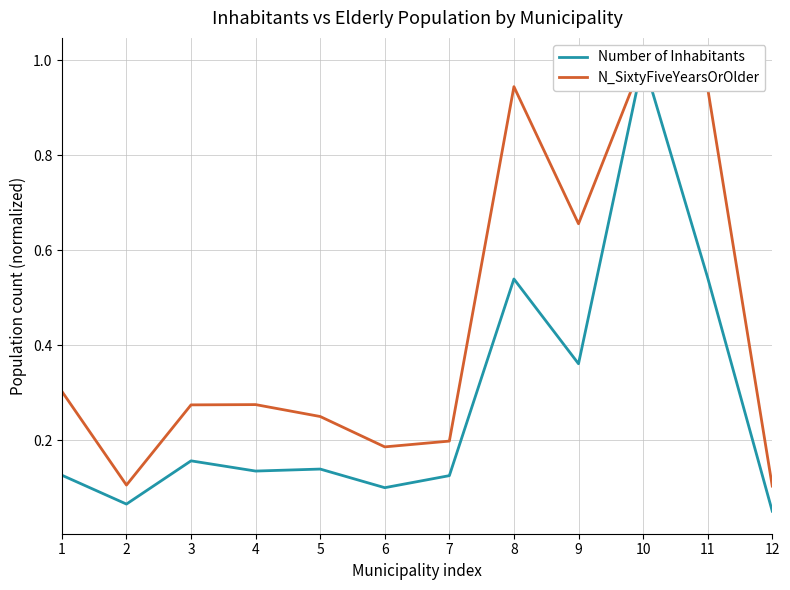

Is the value of N_SixtyFiveYearsOrOlder at 4 greater than the value of Number of Inhabitants at 12?

Yes